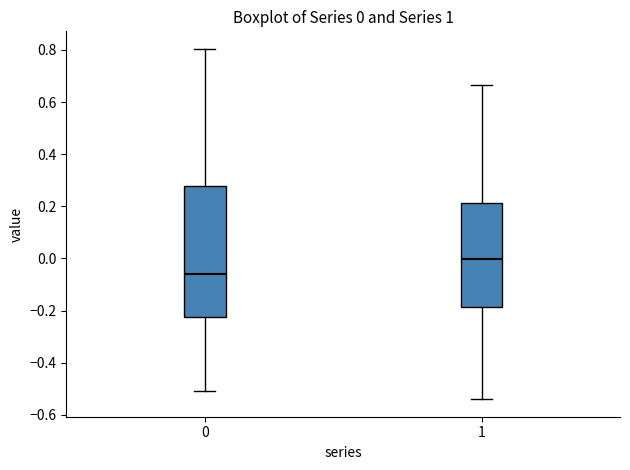

Which box has the highest median line?

1